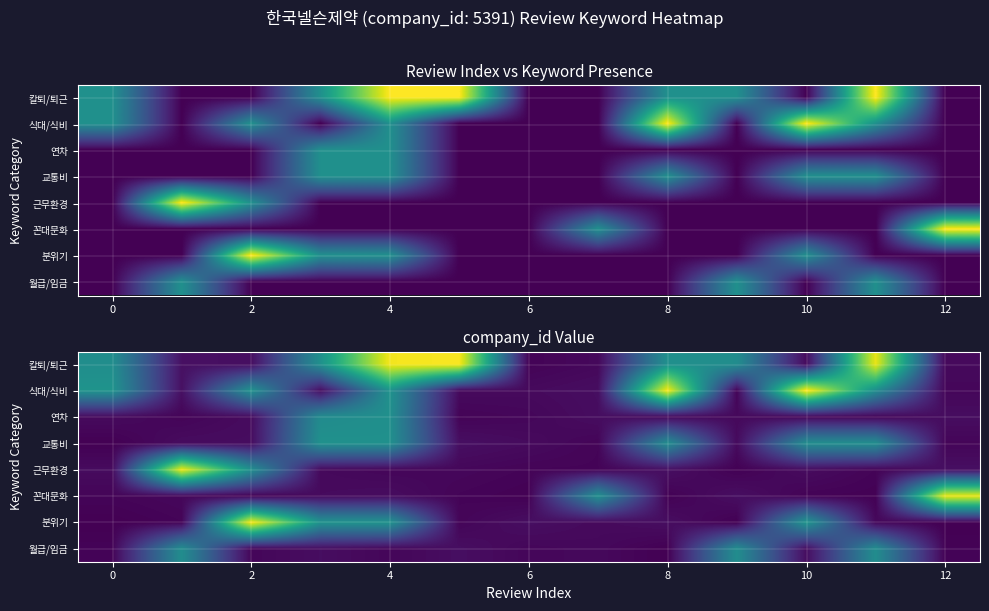

At how many categories does at least one series exceed 10396?

8